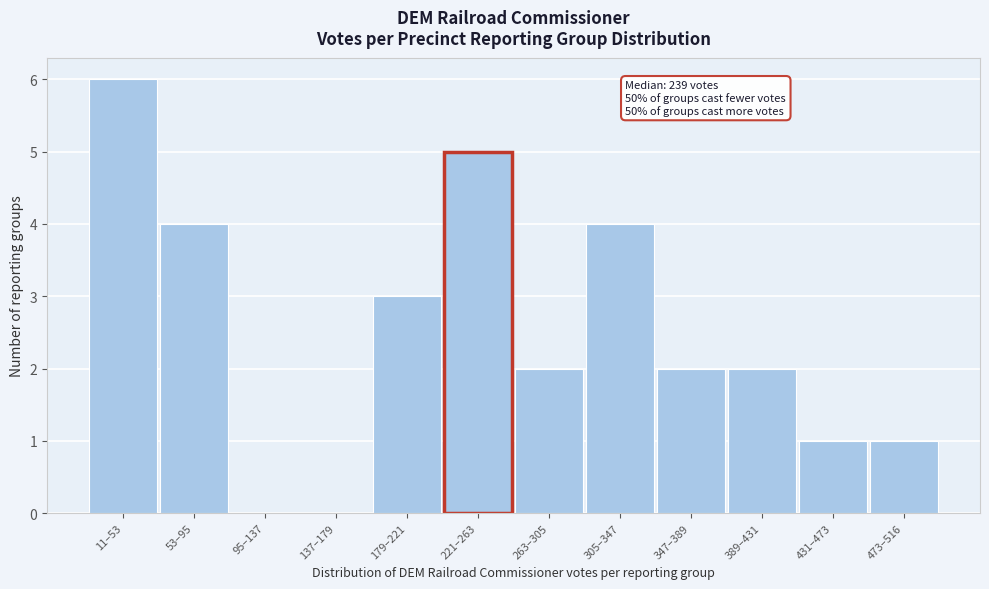

Reading right to left, extract all data points from this chart.

473–516=1	431–473=1	389–431=2	347–389=2	305–347=4	263–305=2	221–263=5	179–221=3	137–179=0	95–137=0	53–95=4	11–53=6